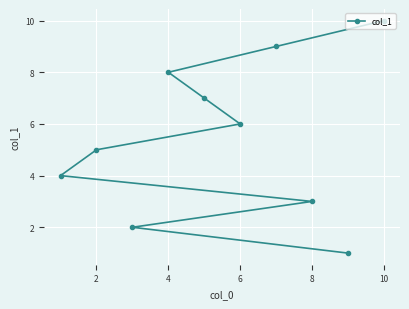

Reading right to left, transcribe all the data shown in this chart.

10	1	3	9	6	7	8	2	5	4